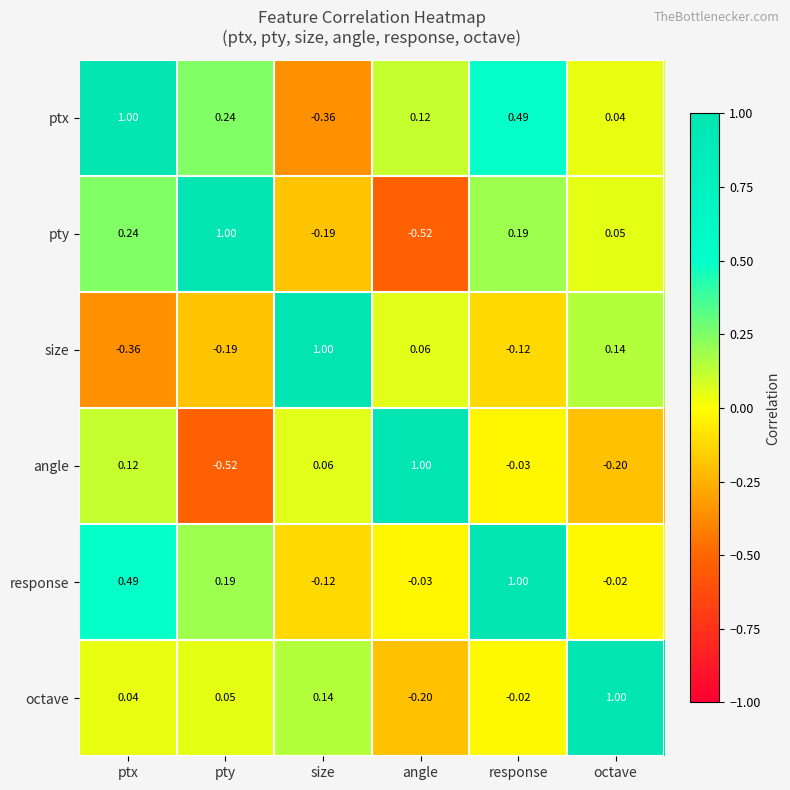

Where does the response series first go above 0?

ptx